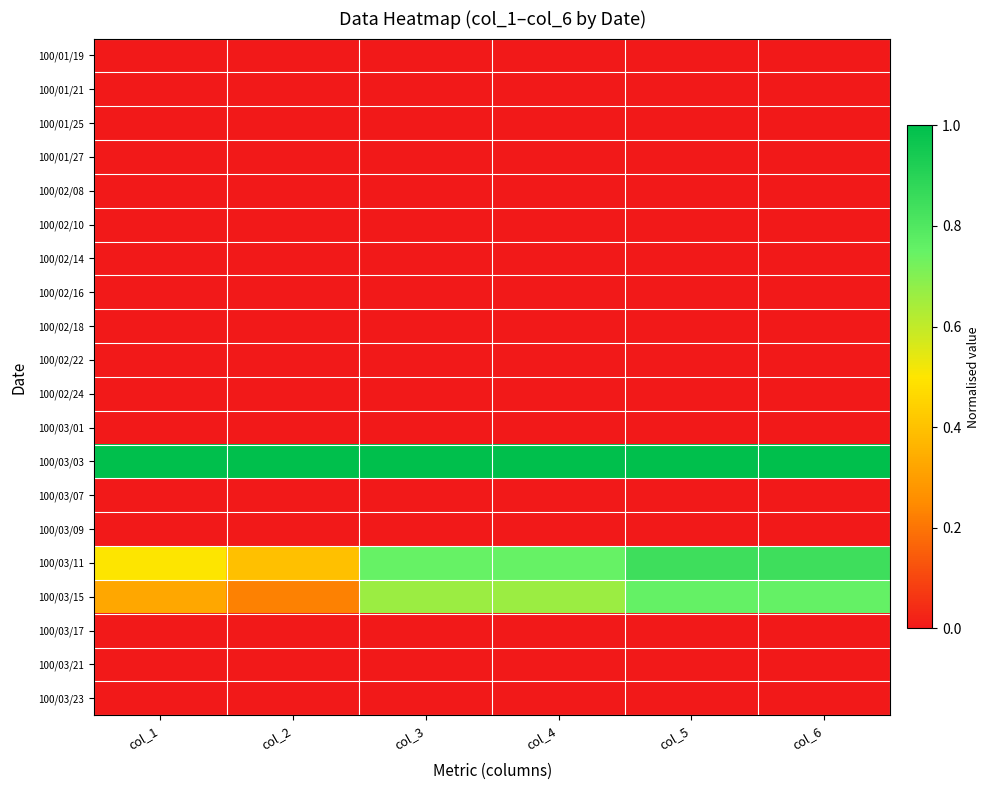

Reading left to right, transcribe all the data shown in this chart.

100/01/19: col_1=0.0	col_2=0.0	col_3=0.0	col_4=0.0	col_5=0.0	col_6=0.0
100/01/21: col_1=0.0	col_2=0.0	col_3=0.0	col_4=0.0	col_5=0.0	col_6=0.0
100/01/25: col_1=0.0	col_2=0.0	col_3=0.0	col_4=0.0	col_5=0.0	col_6=0.0
100/01/27: col_1=0.0	col_2=0.0	col_3=0.0	col_4=0.0	col_5=0.0	col_6=0.0
100/02/08: col_1=0.0	col_2=0.0	col_3=0.0	col_4=0.0	col_5=0.0	col_6=0.0
100/02/10: col_1=0.0	col_2=0.0	col_3=0.0	col_4=0.0	col_5=0.0	col_6=0.0
100/02/14: col_1=0.0	col_2=0.0	col_3=0.0	col_4=0.0	col_5=0.0	col_6=0.0
100/02/16: col_1=0.0	col_2=0.0	col_3=0.0	col_4=0.0	col_5=0.0	col_6=0.0
100/02/18: col_1=0.0	col_2=0.0	col_3=0.0	col_4=0.0	col_5=0.0	col_6=0.0
100/02/22: col_1=0.0	col_2=0.0	col_3=0.0	col_4=0.0	col_5=0.0	col_6=0.0
100/02/24: col_1=0.0	col_2=0.0	col_3=0.0	col_4=0.0	col_5=0.0	col_6=0.0
100/03/01: col_1=0.0	col_2=0.0	col_3=0.0	col_4=0.0	col_5=0.0	col_6=0.0
100/03/03: col_1=1.0	col_2=1.0	col_3=1.0	col_4=1.0	col_5=1.0	col_6=1.0
100/03/07: col_1=0.0	col_2=0.0	col_3=0.0	col_4=0.0	col_5=0.0	col_6=0.0
100/03/09: col_1=0.0	col_2=0.0	col_3=0.0	col_4=0.0	col_5=0.0	col_6=0.0
100/03/11: col_1=0.5	col_2=0.4	col_3=0.7	col_4=0.7	col_5=0.8	col_6=0.8
100/03/15: col_1=0.3	col_2=0.2	col_3=0.7	col_4=0.7	col_5=0.8	col_6=0.8
100/03/17: col_1=0.0	col_2=0.0	col_3=0.0	col_4=0.0	col_5=0.0	col_6=0.0
100/03/21: col_1=0.0	col_2=0.0	col_3=0.0	col_4=0.0	col_5=0.0	col_6=0.0
100/03/23: col_1=0.0	col_2=0.0	col_3=0.0	col_4=0.0	col_5=0.0	col_6=0.0